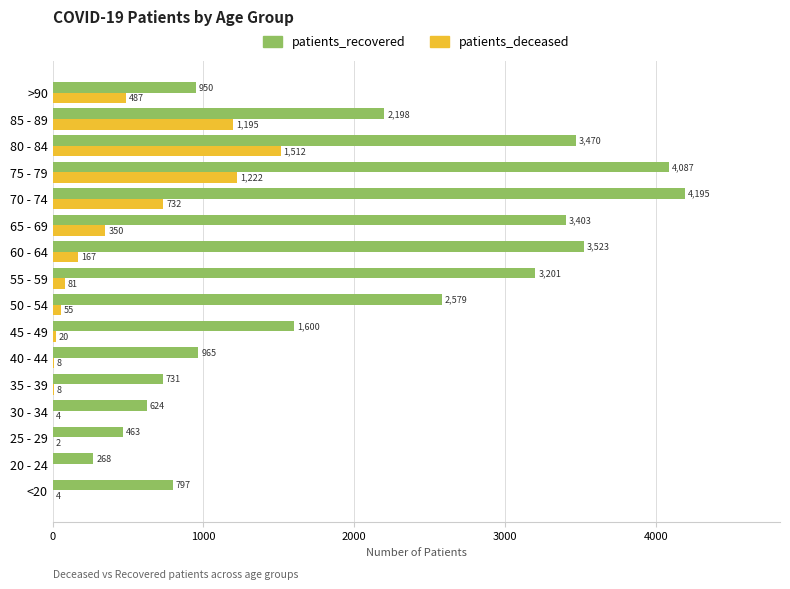

Which series changed the most between <20 and 75 - 79?

patients_recovered